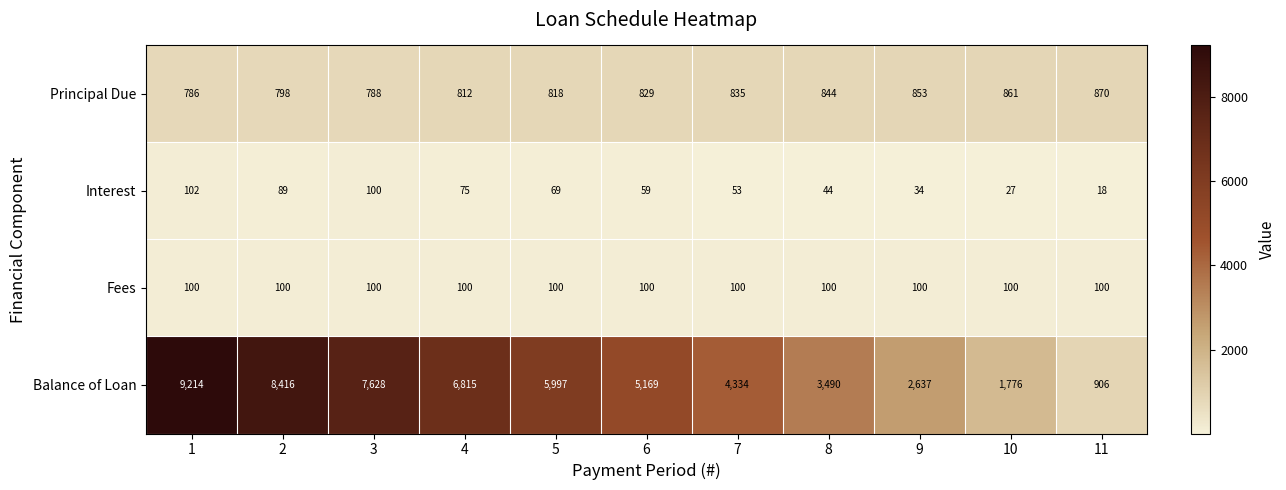

Rank the series at 4 from lowest to highest value.

Interest, Fees, Principal Due, Balance of Loan